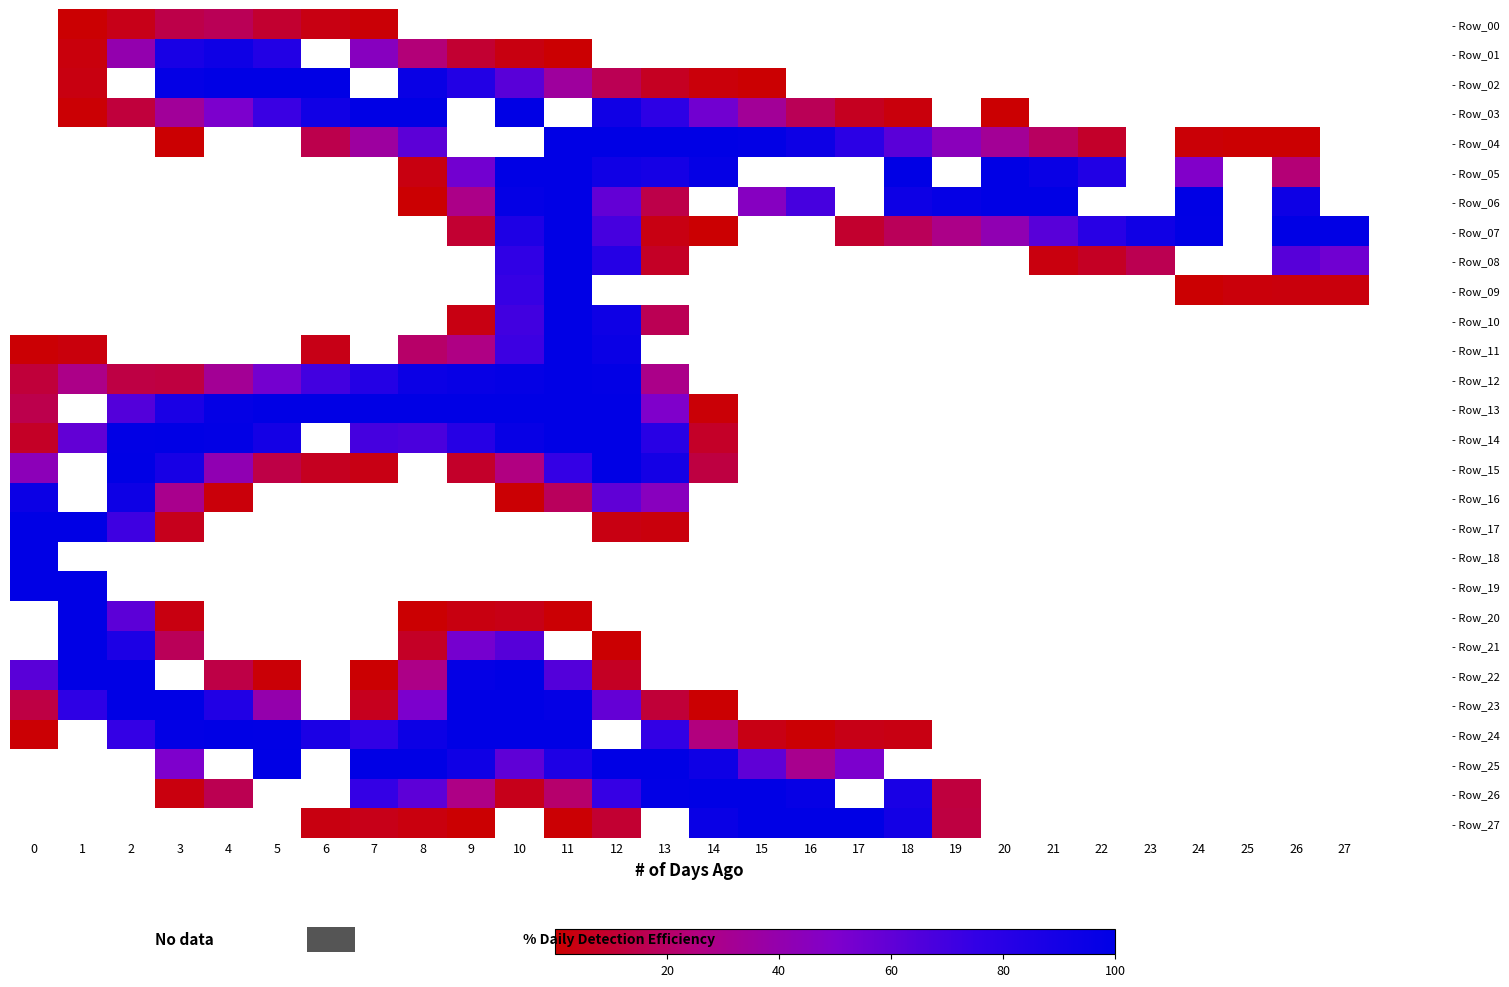

At which category is the sum across all series the highest?

11